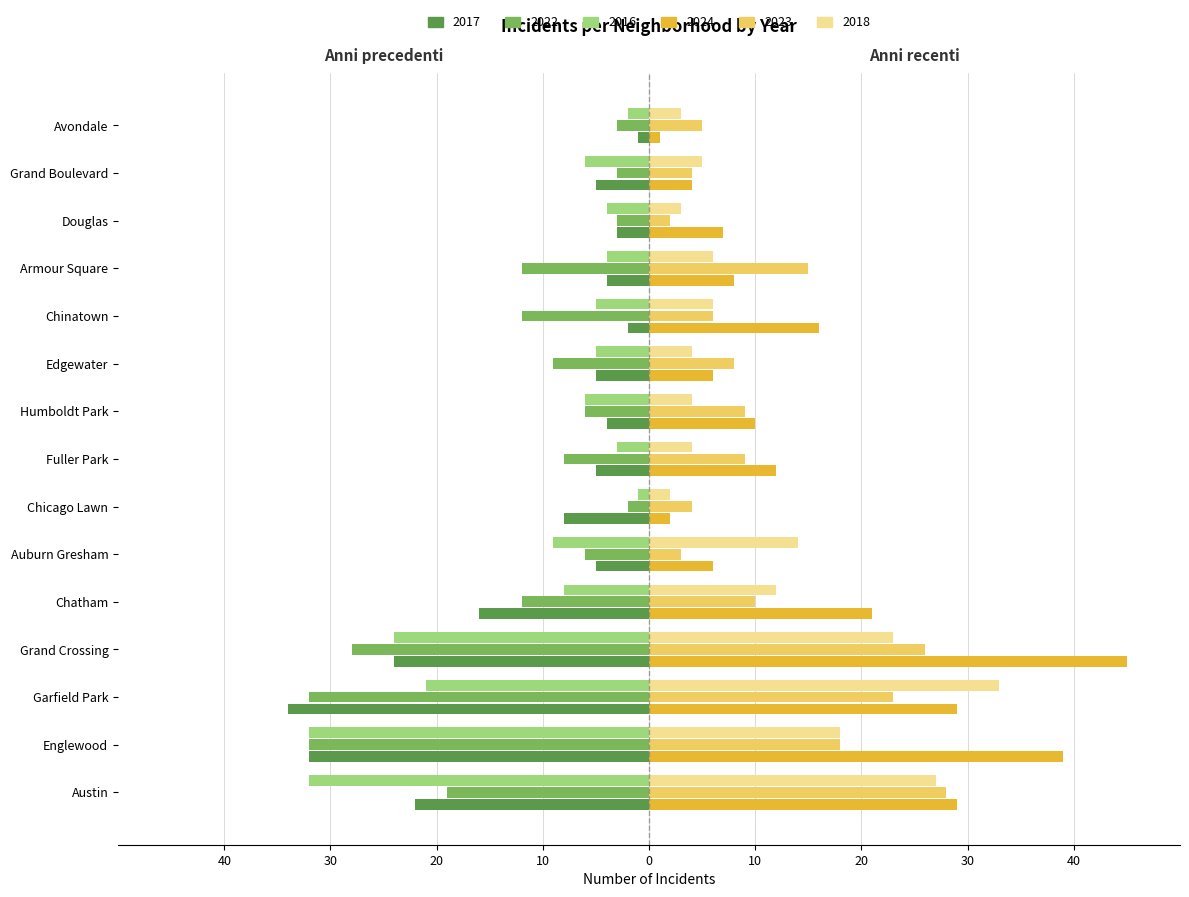

Between Chicago Lawn and Chinatown, which series saw the biggest shift?

2024